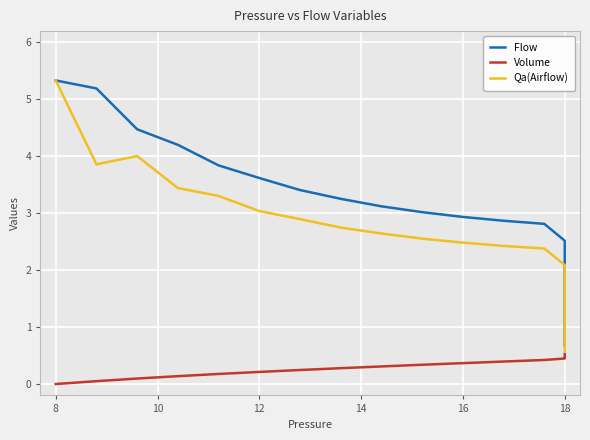

Is the value of Qa(Airflow) at 6 greater than the value of Flow at 12?

Yes